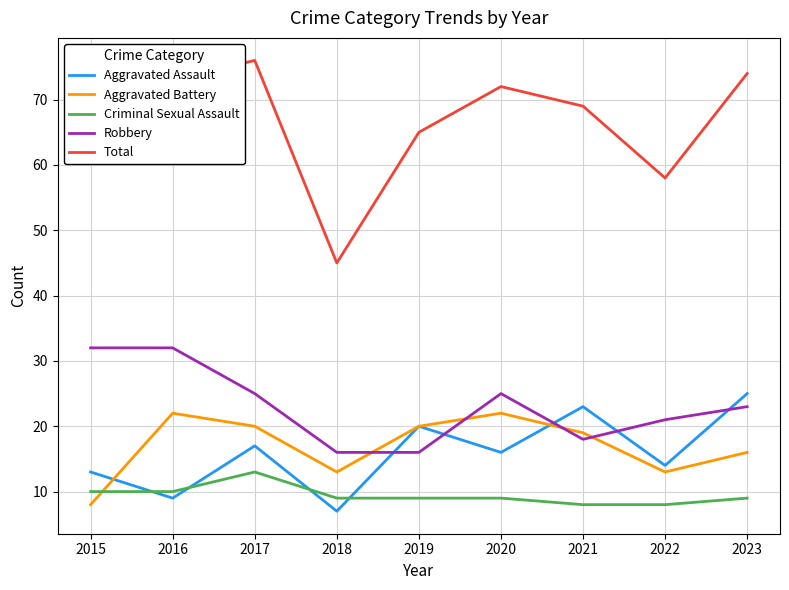

Count the number of data series in this chart.

5